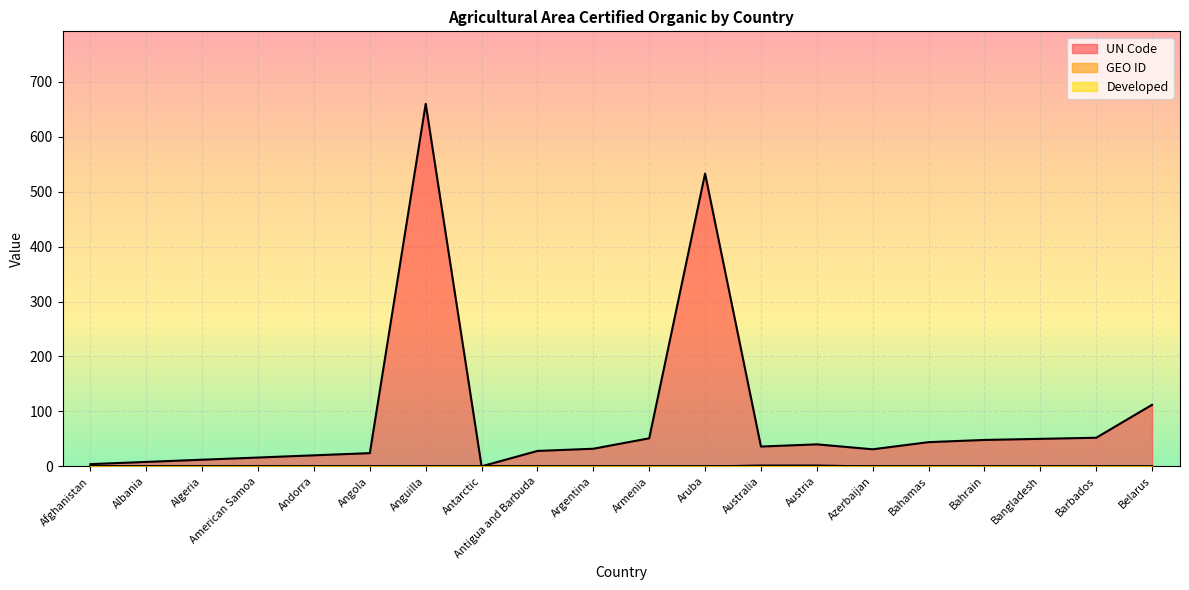

Which series has the widest spread of values?

UN Code